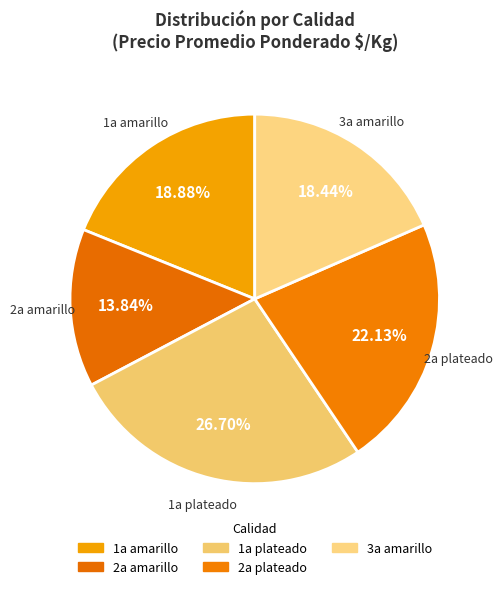

Does 1a amarillo account for over 50% of the chart?

No